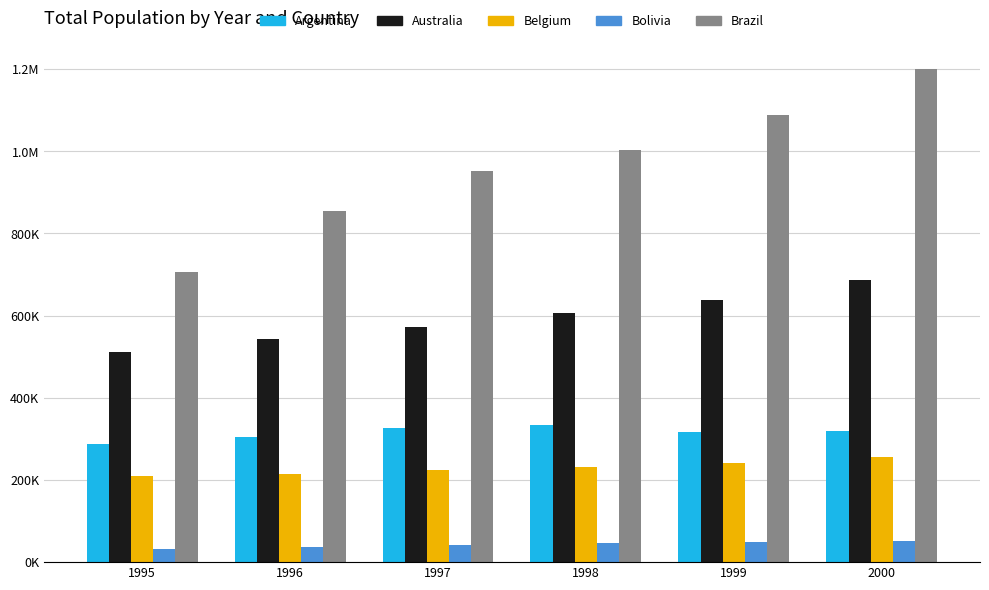

What are all the series names shown in the legend?

Argentina, Australia, Belgium, Bolivia, Brazil